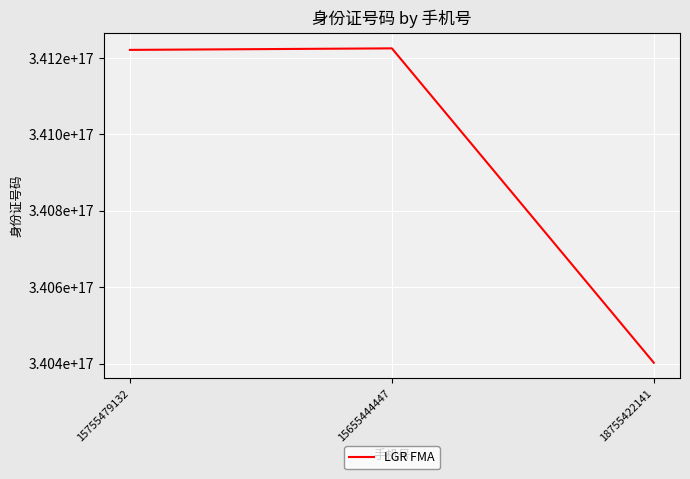

Does the chart have visible grid lines?

Yes